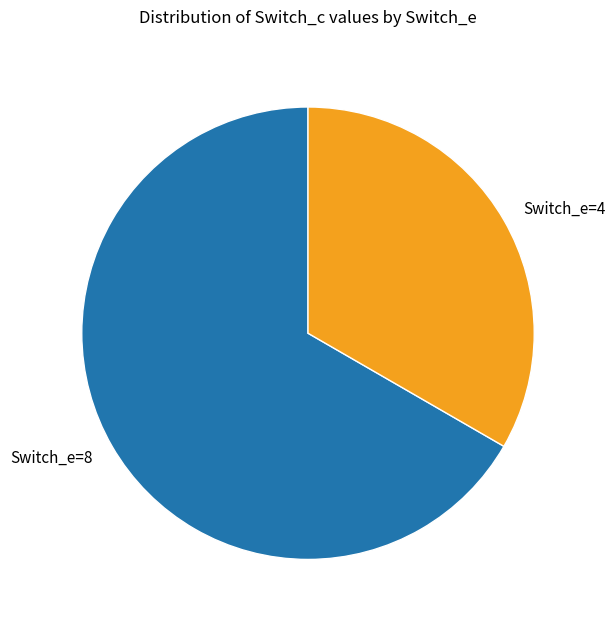

Rank the categories by value from lowest to highest.

Switch_e=4, Switch_e=8